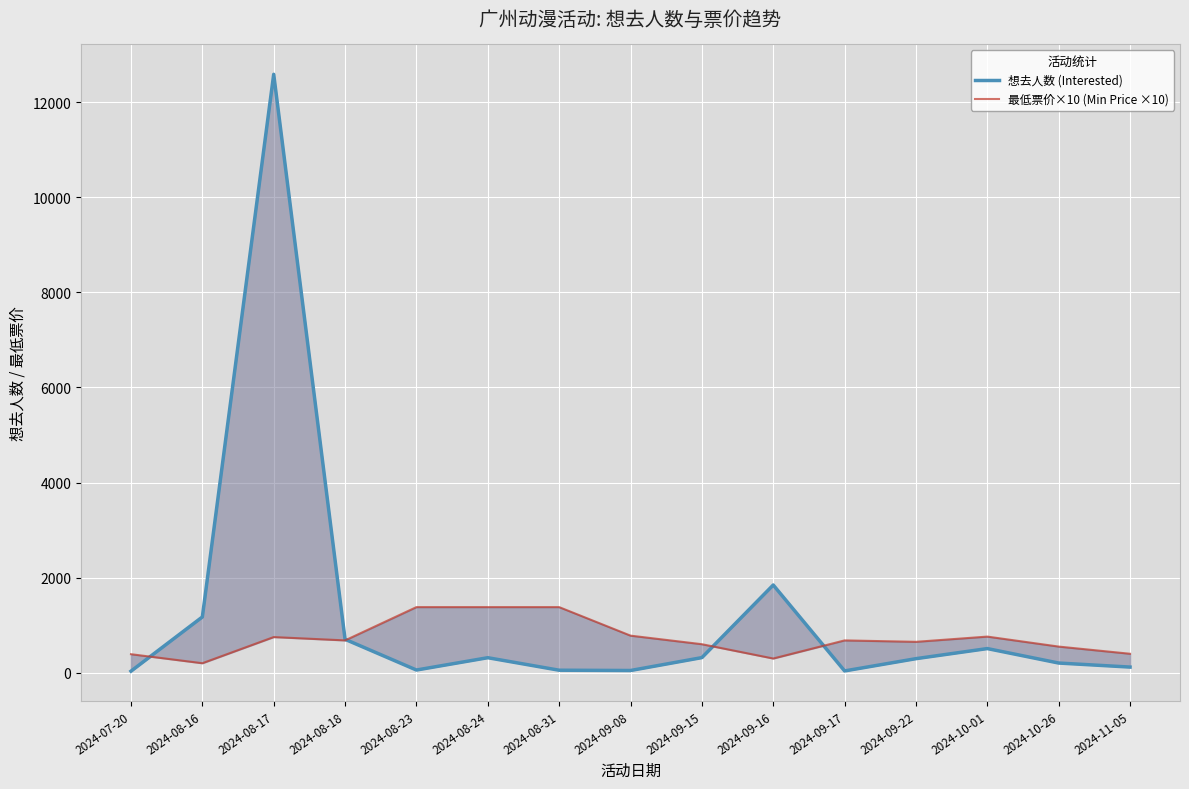

Reading left to right, list all the values displayed in this chart.

想去人数 (Interested): 33	1173	12584	703	57	316	53	47	318	1845	38	296	508	204	119
最低票价×10 (Min Price ×10): 390	200	750	680	1380	1380	1380	780	600	299	680	650	760	550	399